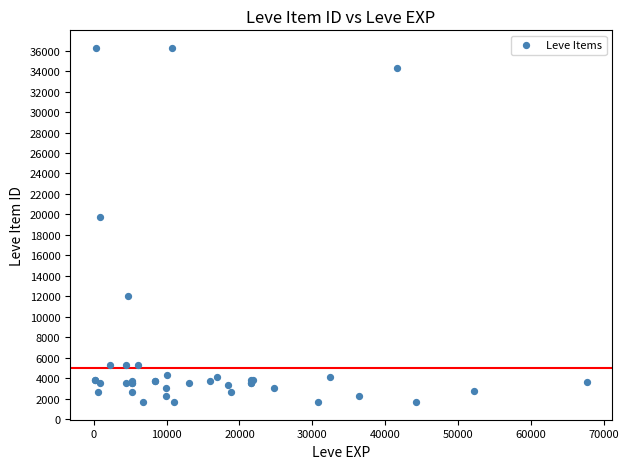

What Y value in the scatter plot is closest to 18967?

19744